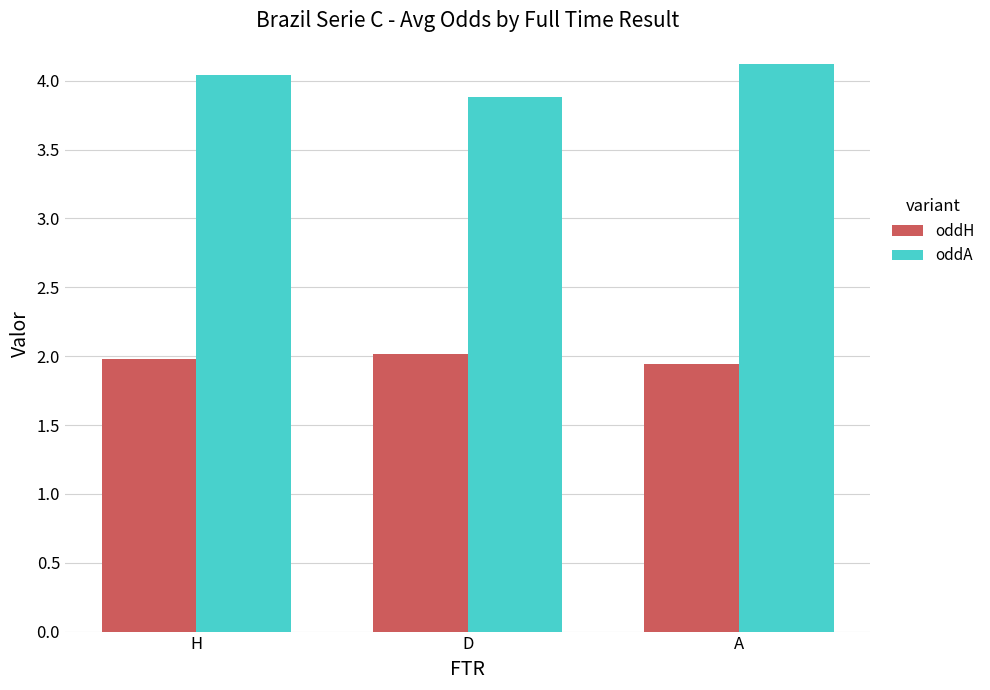

What is the difference between the highest and lowest values at A?

2.2